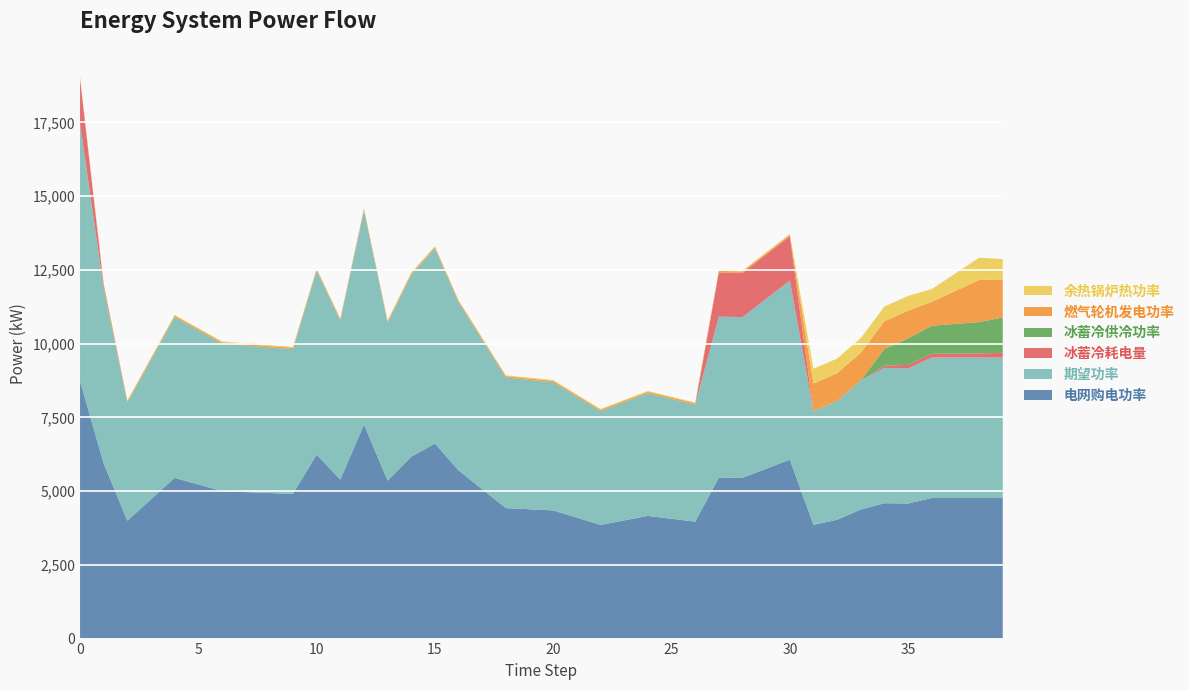

Reading left to right, what are all the values shown in this chart?

电网购电功率: 0=8733.8	1=5933.1	2=4000.0	3=4725.0	4=5450.0	5=5225.0	6=5000.0	7=4967.5	8=4935.0	9=4907.5	10=6238.0	11=5390.0	12=7257.8	13=5355.0	14=6167.9	15=6614.0	16=5700.0	17=5062.5	18=4425.0	19=4385.0	20=4345.0	21=4100.0	22=3855.0	23=4007.5	24=4160.0	25=4062.5	26=3965.0	27=5457.5	28=5450.0	29=5760.0	30=6070.0	31=3856.0	32=4029.5	33=4376.6	34=4590.2	35=4581.0	36=4765.2	37=4765.2	38=4765.2	39=4765.2
期望功率: 0=8733.8	1=5933.1	2=4000.0	3=4725.0	4=5450.0	5=5225.0	6=5000.0	7=4967.5	8=4935.0	9=4907.5	10=6238.0	11=5390.0	12=7257.8	13=5355.0	14=6167.9	15=6614.0	16=5700.0	17=5062.5	18=4425.0	19=4385.0	20=4345.0	21=4100.0	22=3855.0	23=4007.5	24=4160.0	25=4062.5	26=3965.0	27=5457.5	28=5450.0	29=5760.0	30=6070.0	31=3856.0	32=4029.5	33=4376.6	34=4590.2	35=4581.0	36=4765.2	37=4765.2	38=4765.2	39=4765.2
冰蓄冷耗电量: 0=1500.0	1=100.0	2=0.0	3=0.0	4=0.0	5=0.0	6=0.0	7=0.0	8=0.0	9=0.0	10=0.0	11=0.0	12=0.0	13=0.0	14=0.0	15=0.0	16=0.0	17=0.0	18=0.0	19=0.0	20=0.0	21=0.0	22=0.0	23=0.0	24=0.0	25=0.0	26=0.0	27=1500.0	28=1500.0	29=1500.0	30=1500.0	31=0.0	32=0.0	33=0.0	34=74.8	35=118.5	36=125.3	37=132.5	38=139.6	39=157.8
冰蓄冷供冷功率: 0=0.0	1=0.0	2=0.0	3=0.0	4=0.0	5=0.0	6=0.0	7=0.0	8=0.0	9=0.0	10=0.0	11=0.0	12=0.0	13=0.0	14=0.0	15=0.0	16=0.0	17=0.0	18=0.0	19=0.0	20=0.0	21=0.0	22=0.0	23=0.0	24=0.0	25=0.0	26=0.0	27=0.0	28=0.0	29=0.0	30=0.0	31=0.0	32=0.0	33=0.0	34=568.2	35=900.6	36=952.2	37=1006.7	38=1061.2	39=1199.1
燃气轮机发电功率: 0=50.0	1=50.0	2=50.0	3=50.0	4=50.0	5=50.0	6=50.0	7=50.0	8=50.0	9=50.0	10=50.0	11=50.0	12=50.0	13=50.0	14=50.0	15=50.0	16=50.0	17=50.0	18=50.0	19=50.0	20=50.0	21=50.0	22=50.0	23=50.0	24=50.0	25=50.0	26=50.0	27=50.0	28=50.0	29=50.0	30=50.0	31=937.5	32=937.5	33=937.5	34=937.5	35=937.5	36=810.1	37=1117.2	38=1424.4	39=1292.5
余热锅炉热功率: 0=26.7	1=26.7	2=26.7	3=26.7	4=26.7	5=26.7	6=26.7	7=26.7	8=26.7	9=26.7	10=26.7	11=26.7	12=26.7	13=26.7	14=26.7	15=26.7	16=26.7	17=26.7	18=26.7	19=26.7	20=26.7	21=26.7	22=26.7	23=26.7	24=26.7	25=26.7	26=26.7	27=26.7	28=26.7	29=26.7	30=26.7	31=500.0	32=500.0	33=500.0	34=500.0	35=500.0	36=432.0	37=595.9	38=759.7	39=689.4